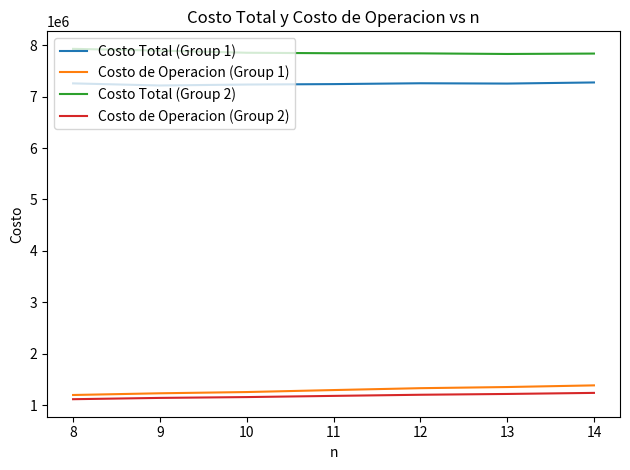

The value of Costo de Operacion (Group 1) at 12 is 273346.5. True or false?

False